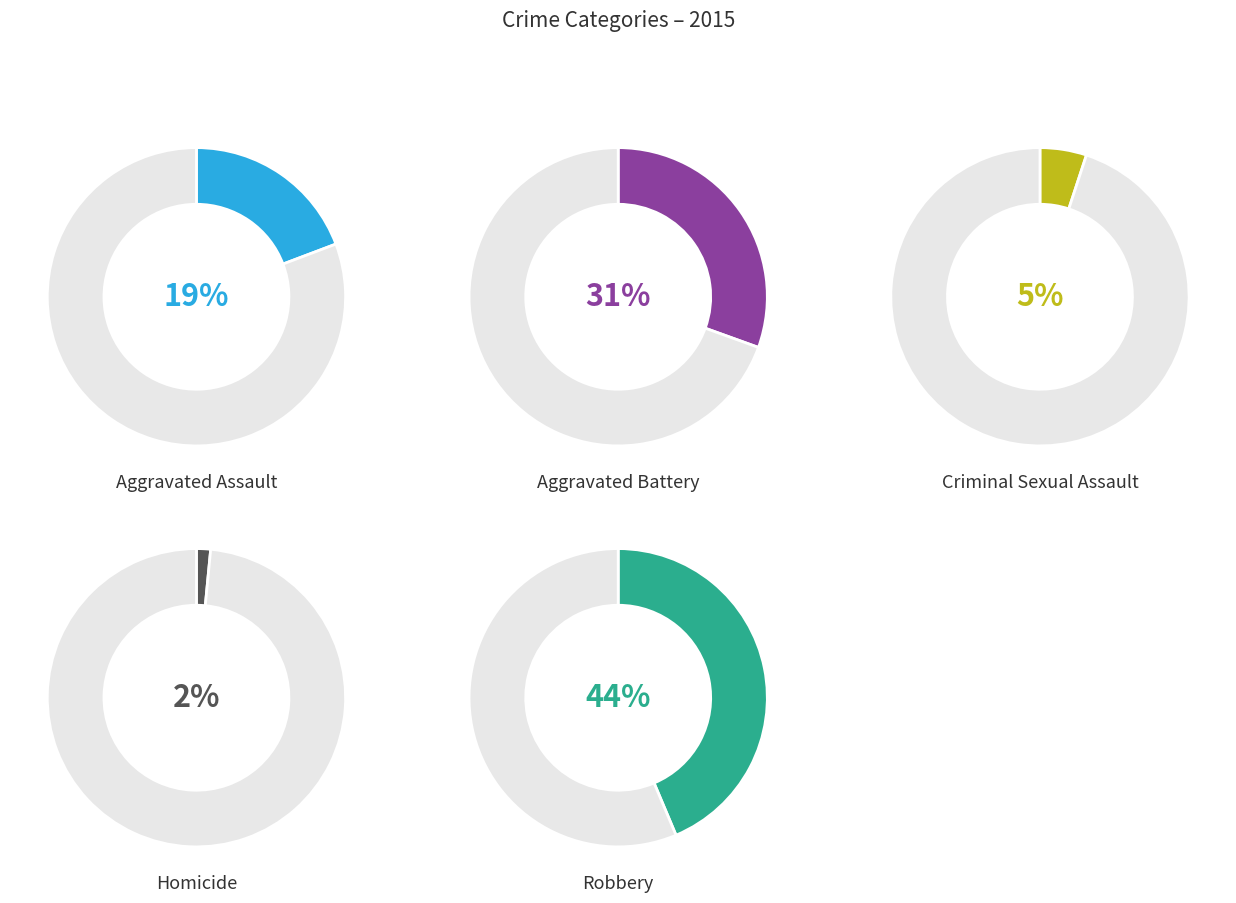

How many slices are in this pie chart?

5